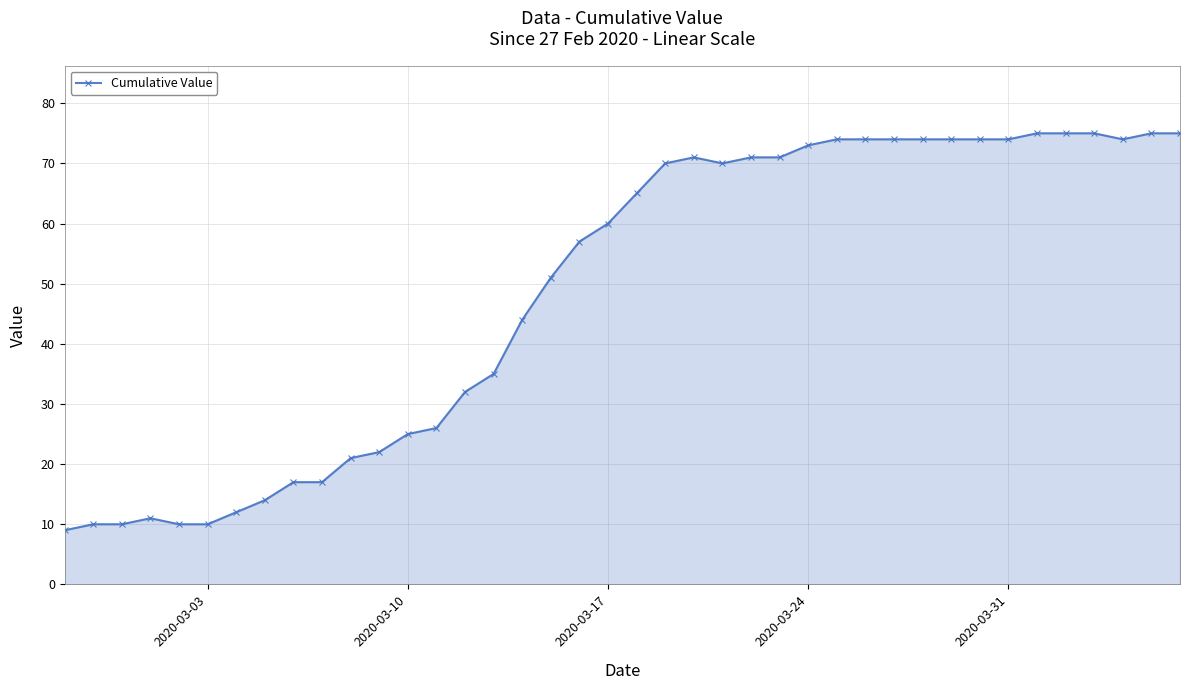

What is the sum of all values?

1951